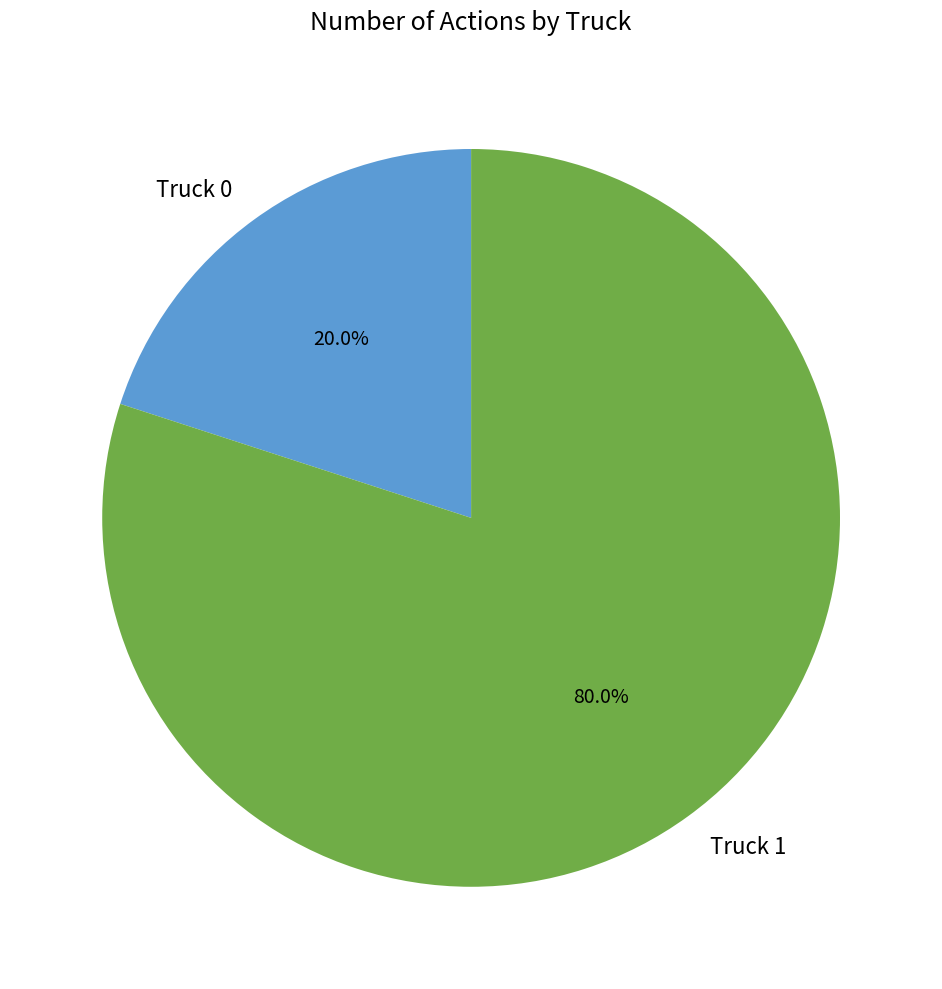

What percentage is the Truck 1 slice, to the nearest percent?

80%